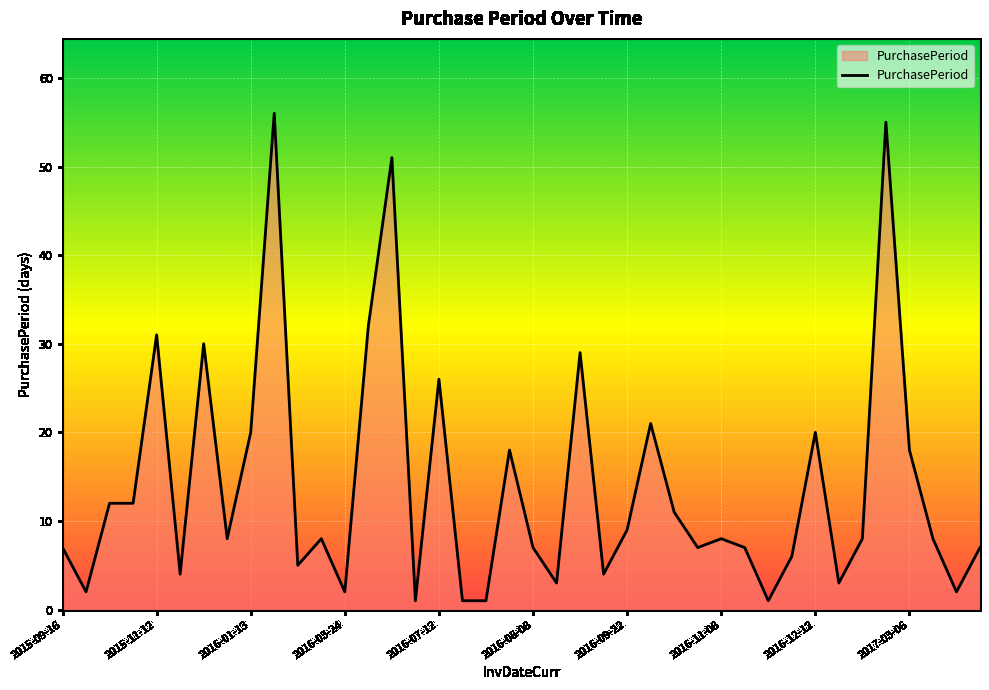

What is the greatest value displayed?

56